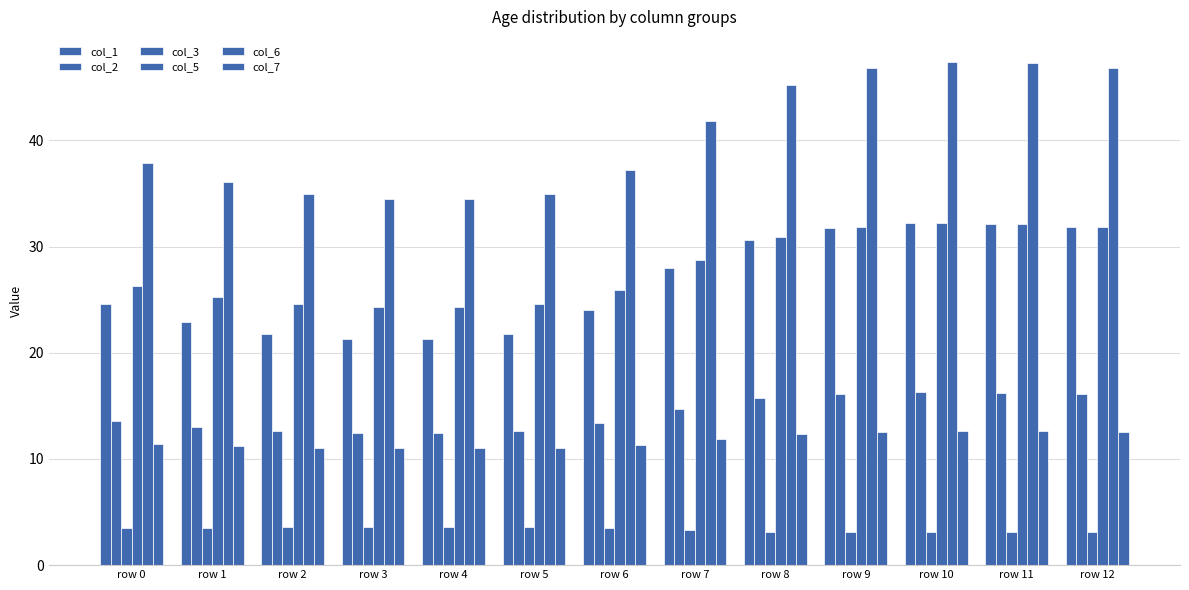

How many bars are there in total?

78